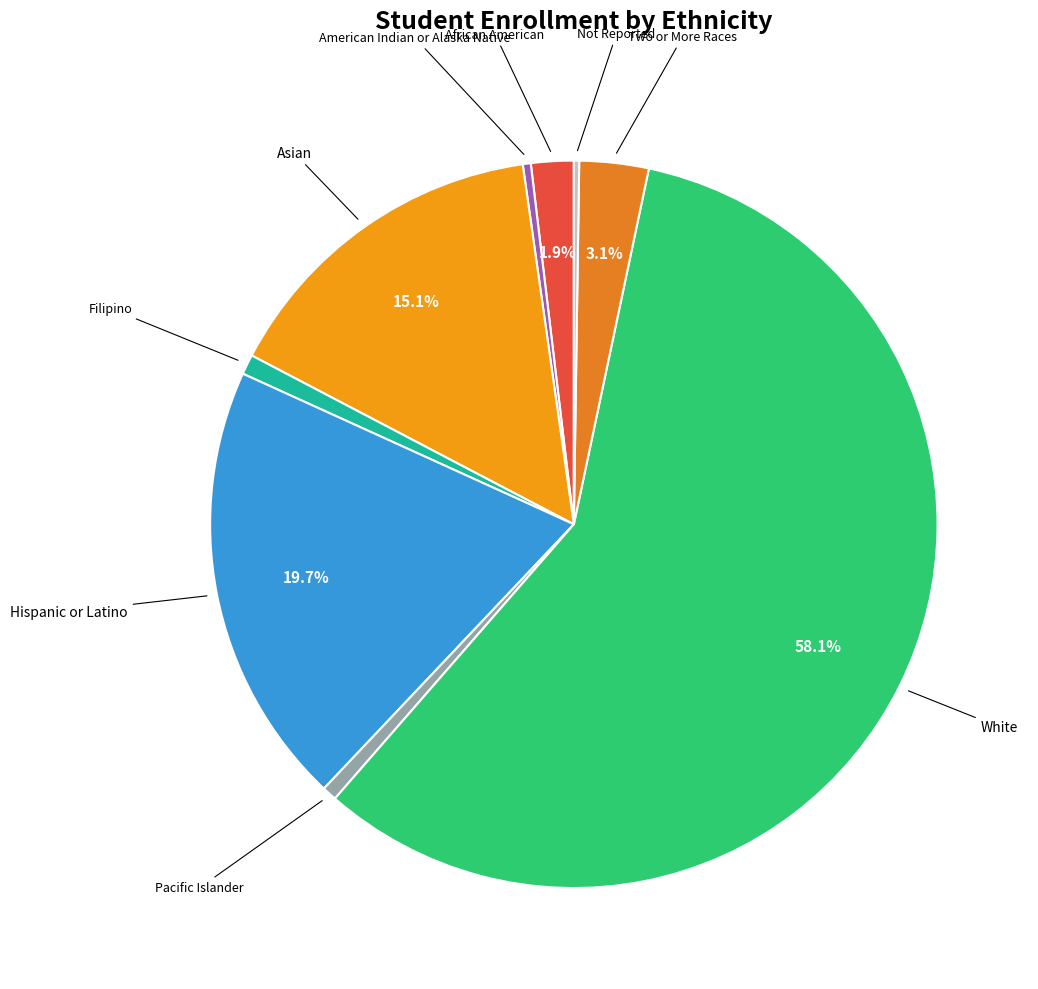

Which slice represents more than half of the pie?

White